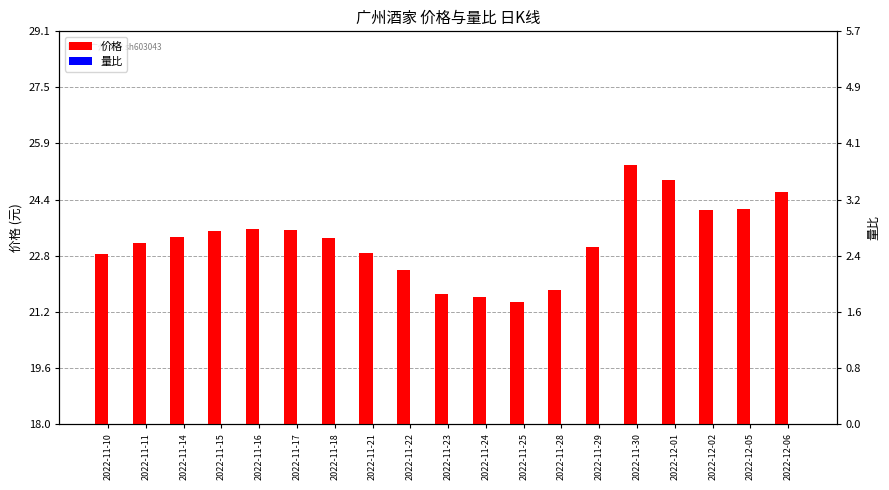

Between 2022-11-24 and 2022-11-25, which series saw the biggest shift?

量比